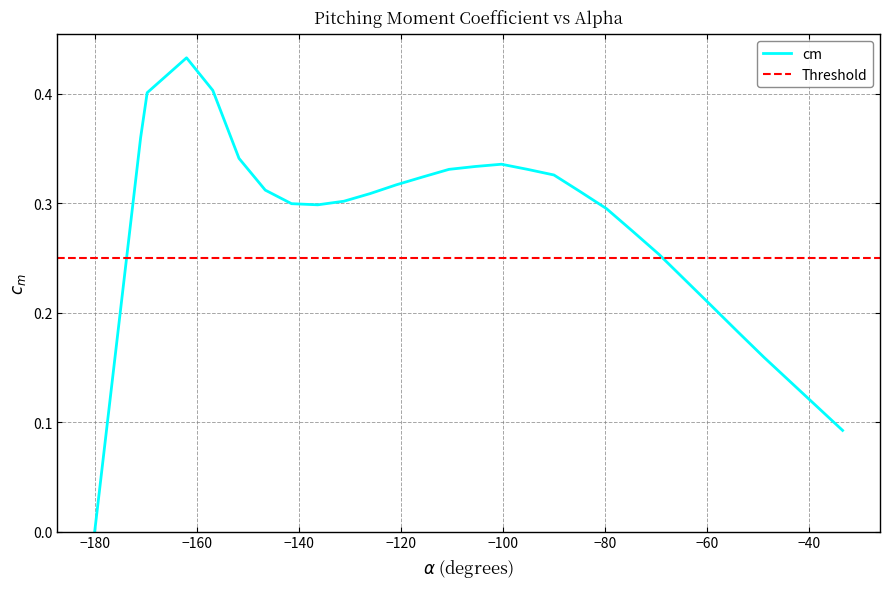

What is the greatest value displayed?

0.4